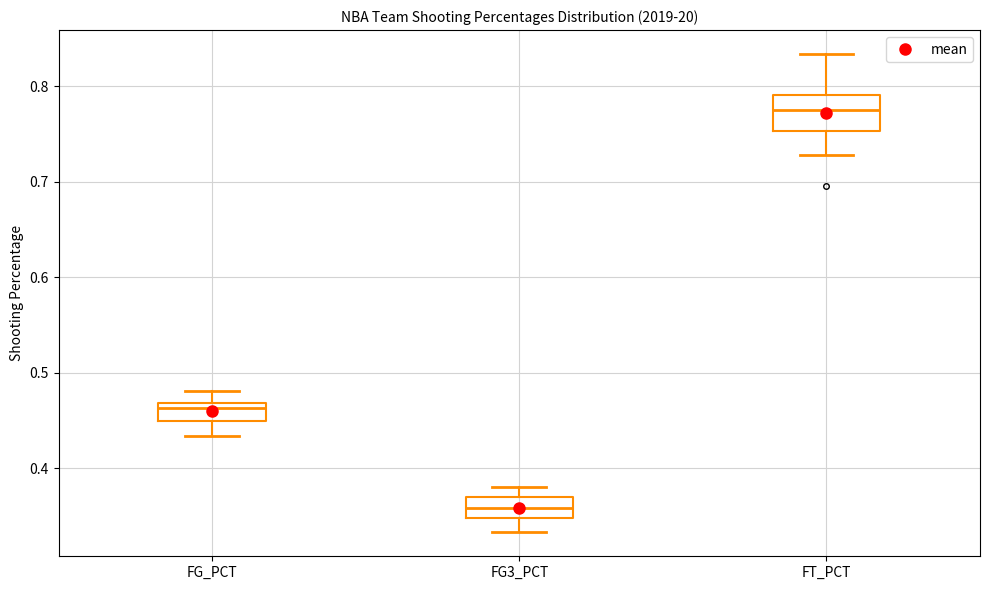

Which box's median line is the lowest?

FG3_PCT